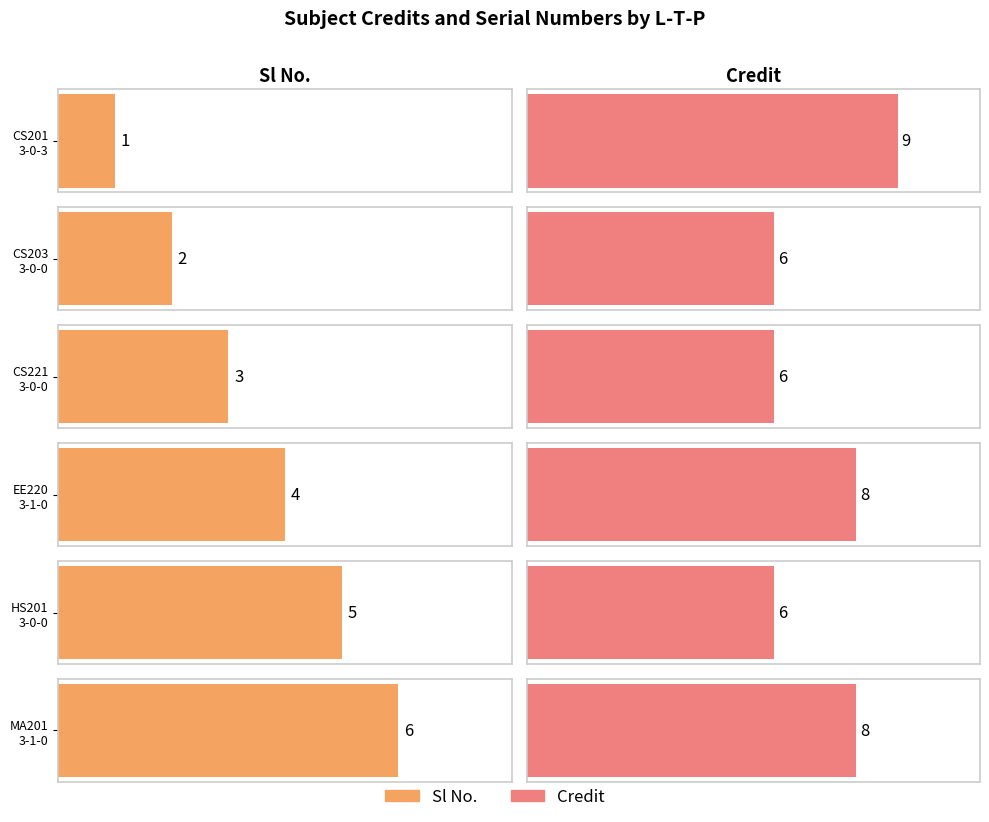

At which label does Sl No. reach its peak?

MA201
3-1-0